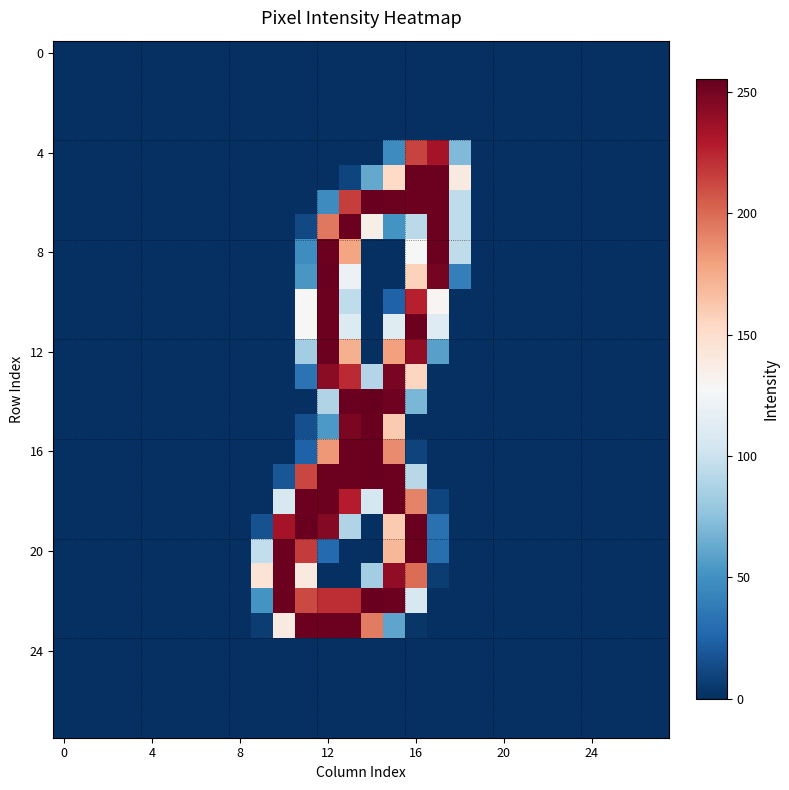

At how many categories does at least one series exceed 193?

8